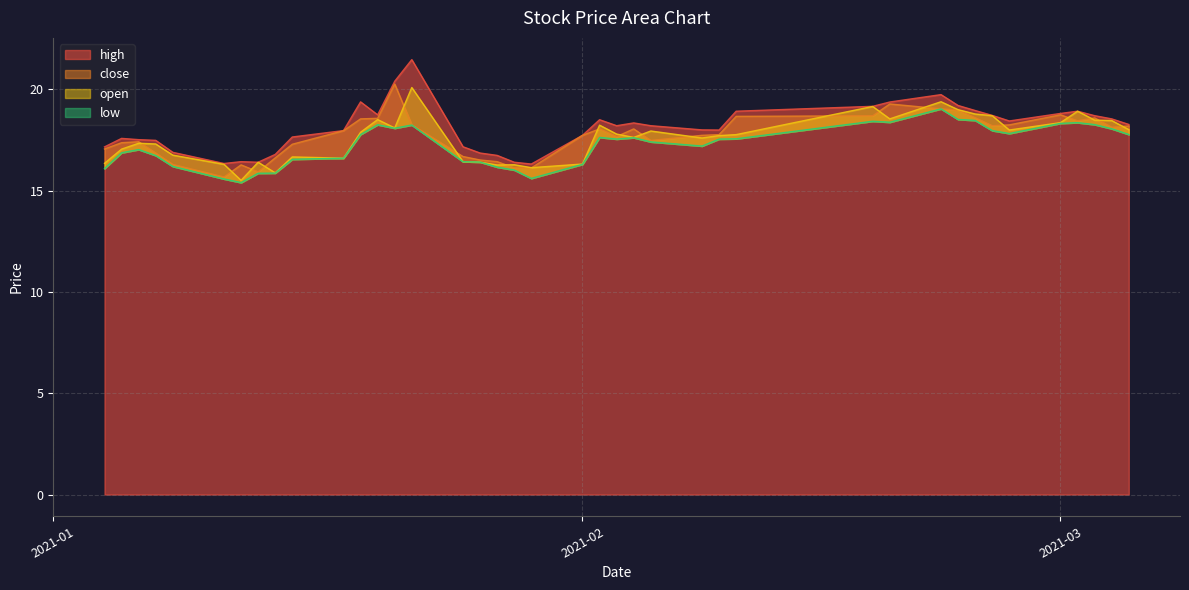

Between 2021-01-04 and 2021-01-29, which series saw the biggest shift?

close